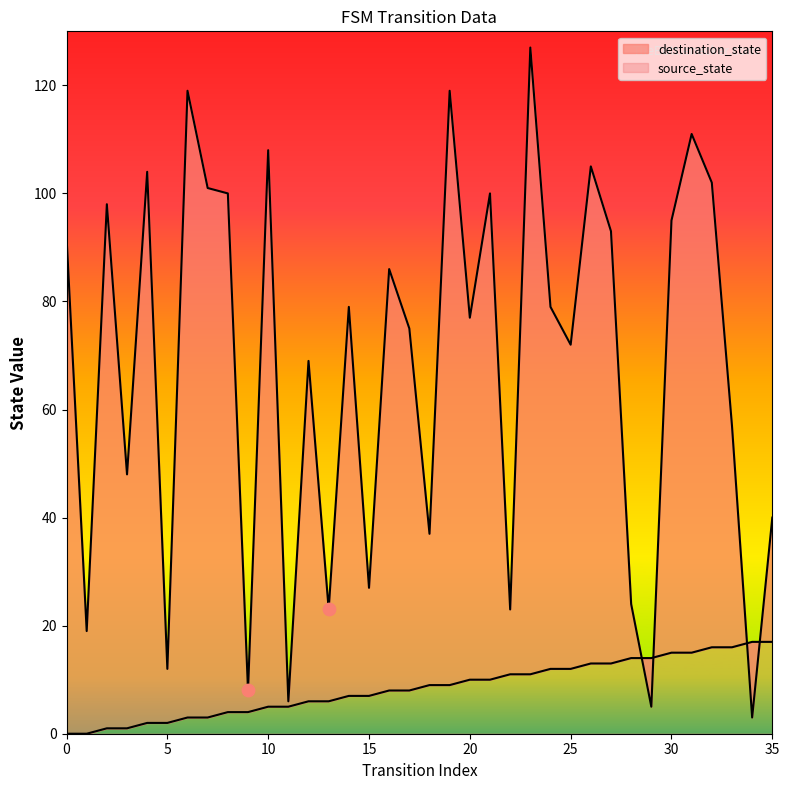

At how many categories does at least one series exceed 63?

22